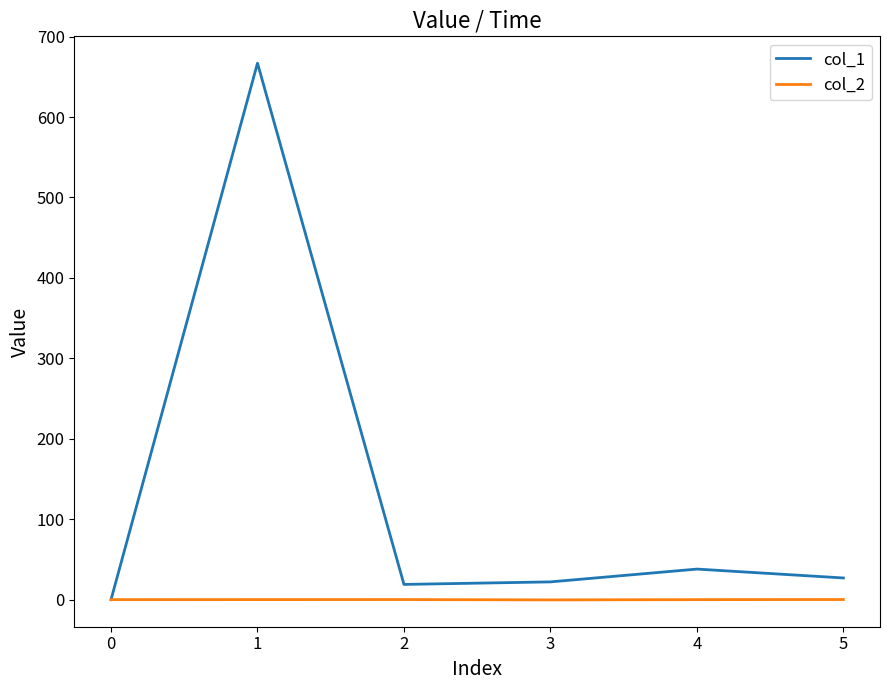

Which series has the widest spread of values?

col_1